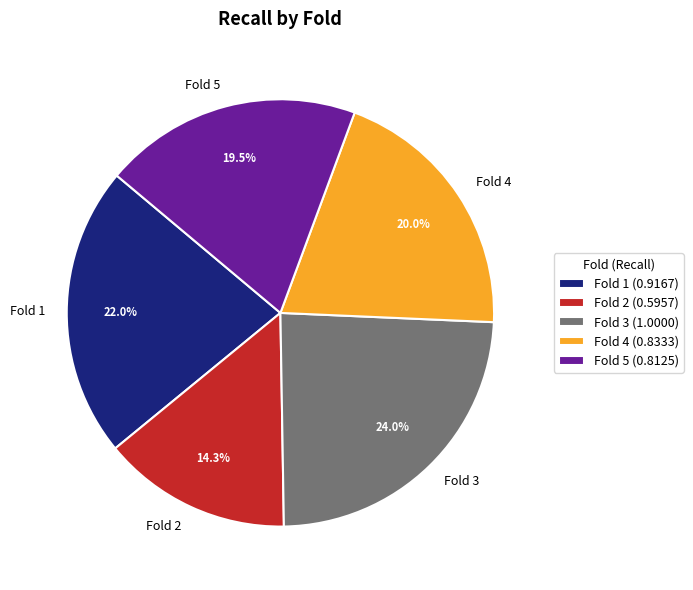

What percentage is NOT represented by Fold 4?

80.0%